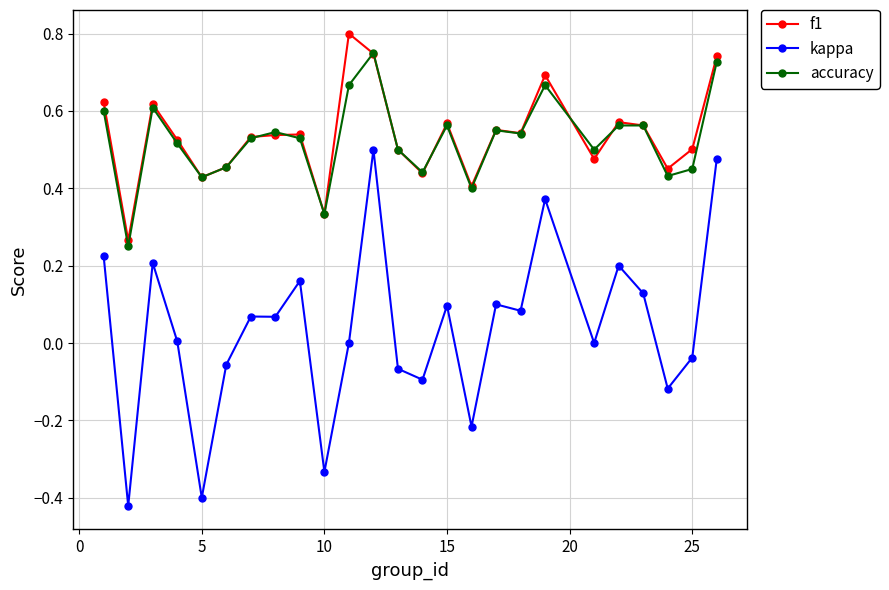

True or false: kappa has more than 1 points higher than both neighbors.

True